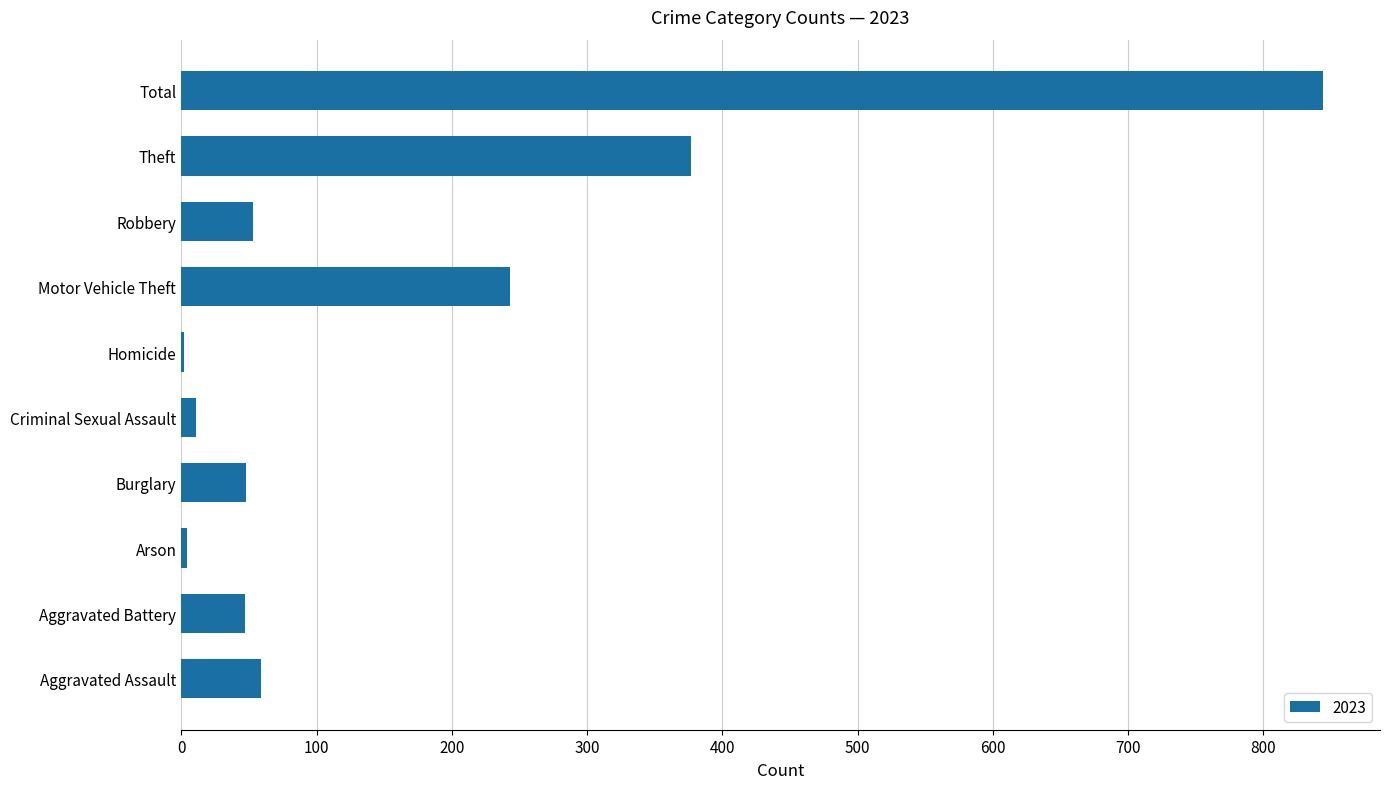

What is the maximum value shown in the chart?

844